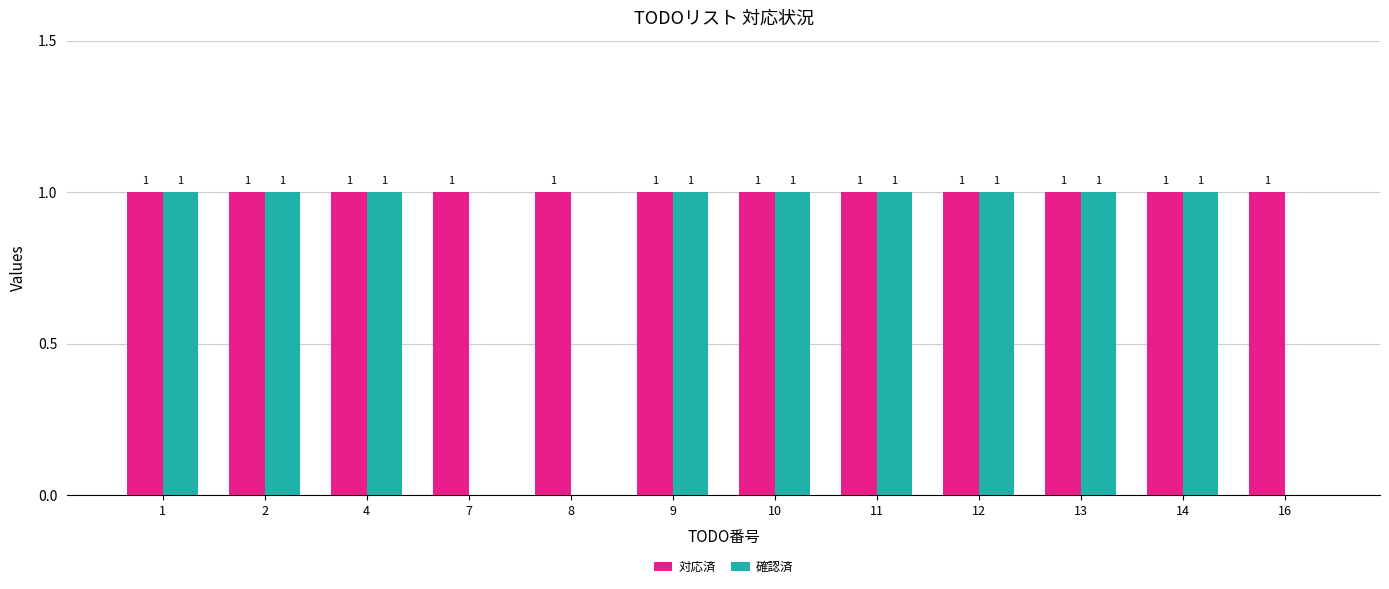

Is it true that 確認済 equals 1 at 11?

True